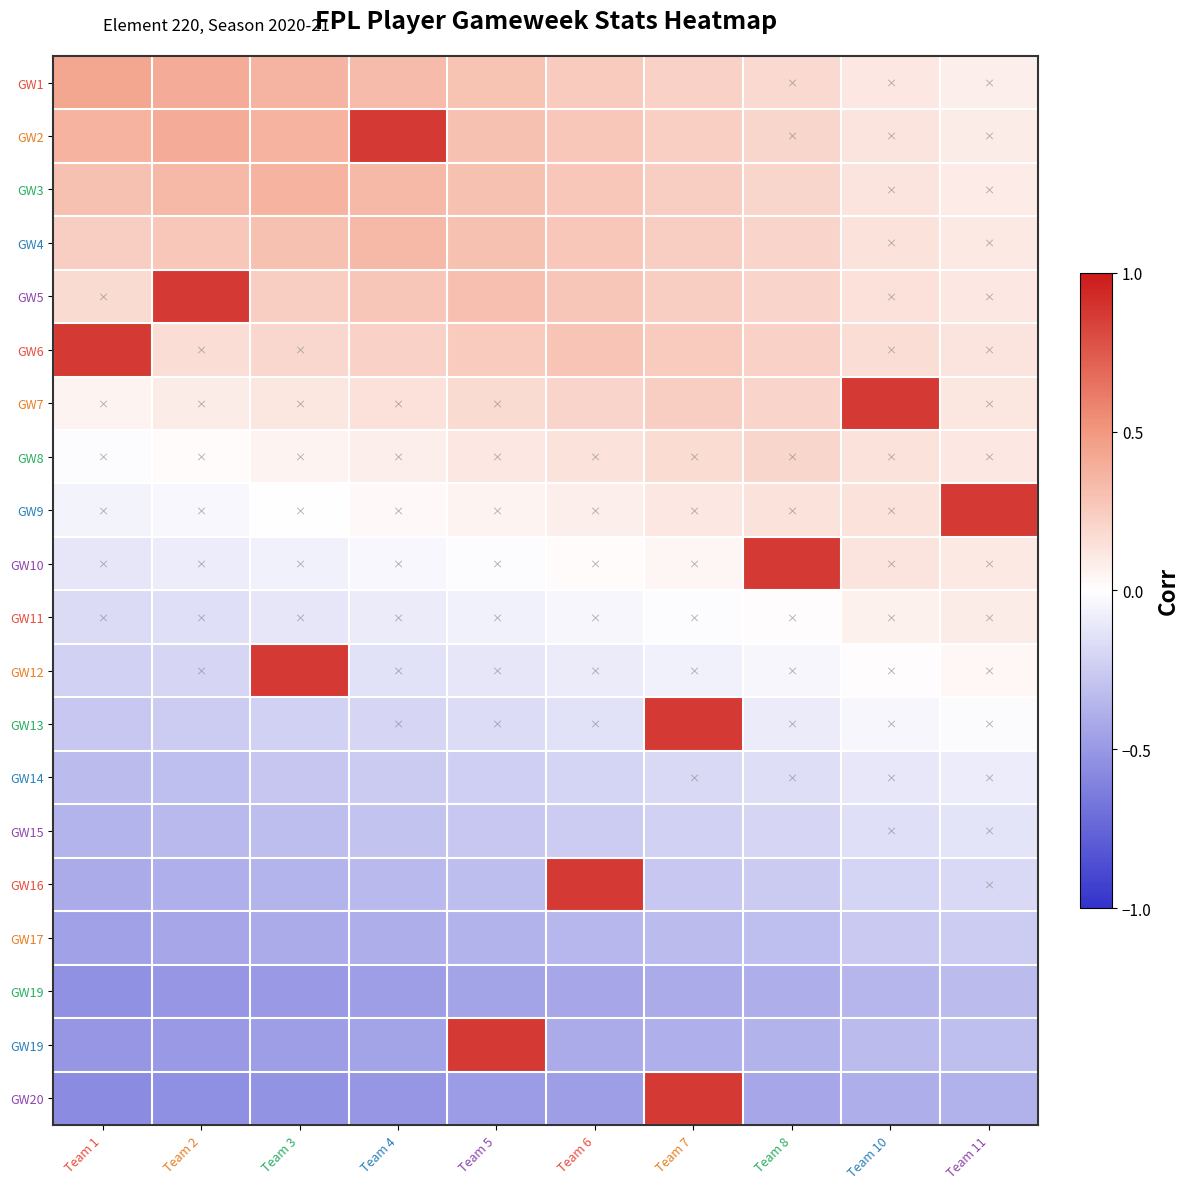

What is the greatest value displayed?

0.9